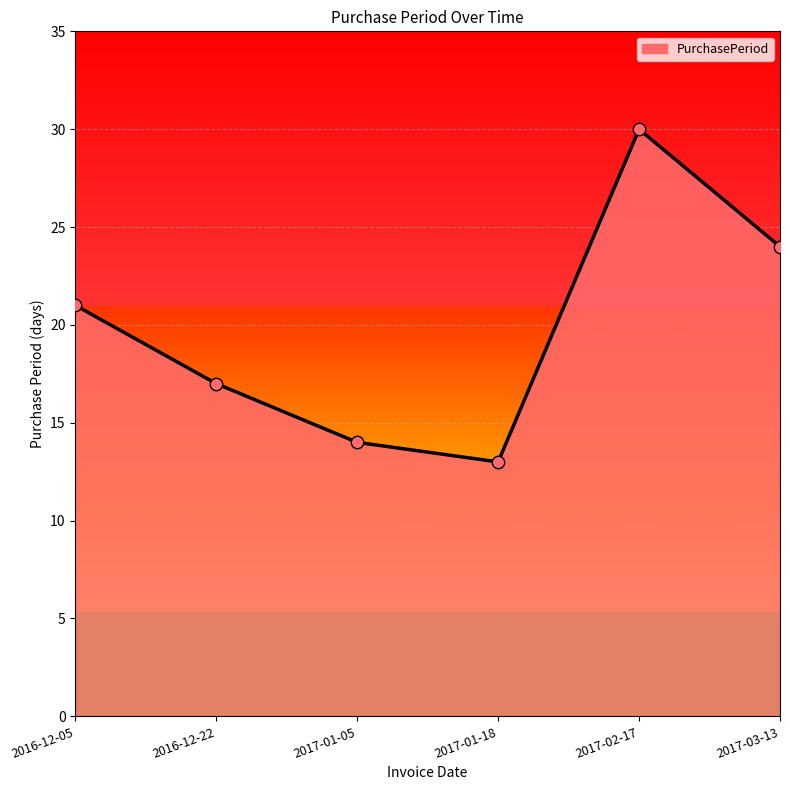

Which has a higher value, 2017-01-18 or 2016-12-05?

2016-12-05